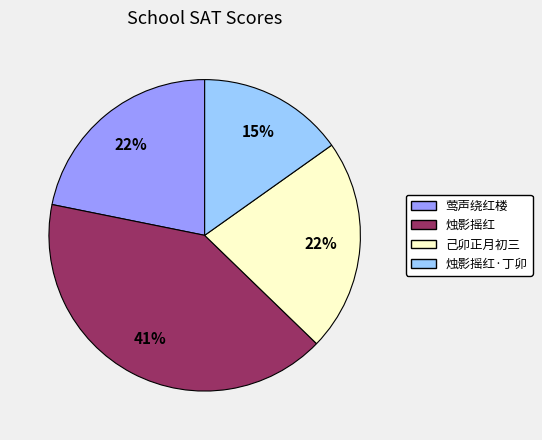

Is there a majority slice in this chart?

No